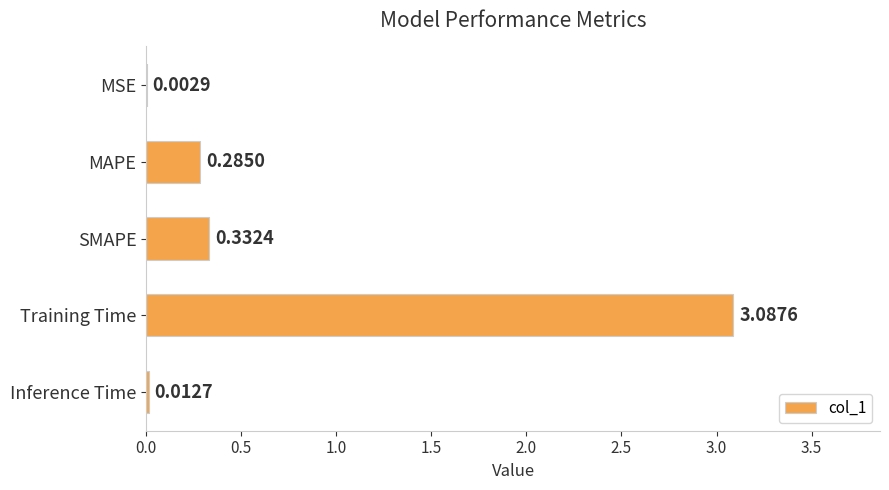

Are the bars grouped side by side (vs. stacked)?

No